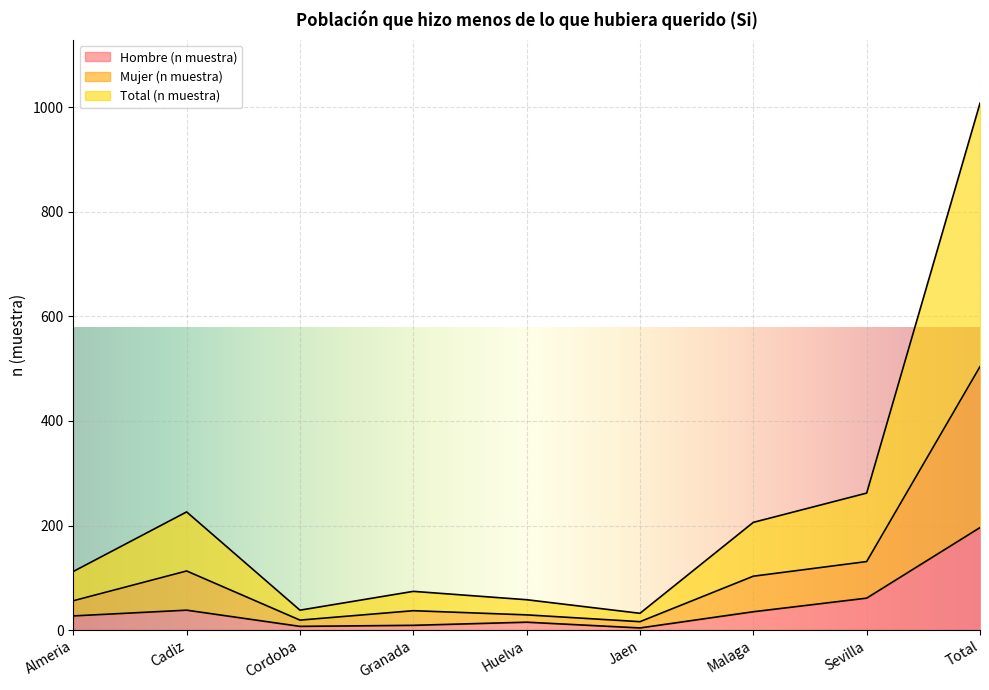

Does the chart display data point markers on the line(s)?

No